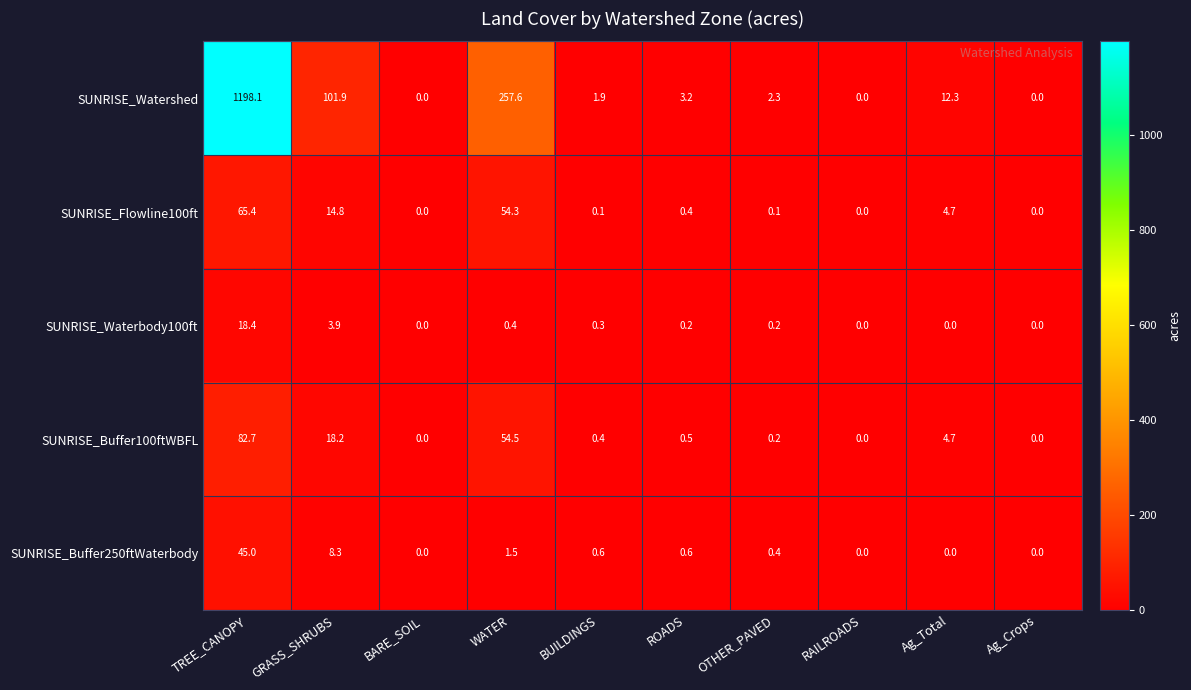

At BUILDINGS, list the series in order from largest to smallest.

SUNRISE_Watershed, SUNRISE_Buffer250ftWaterbody, SUNRISE_Buffer100ftWBFL, SUNRISE_Waterbody100ft, SUNRISE_Flowline100ft